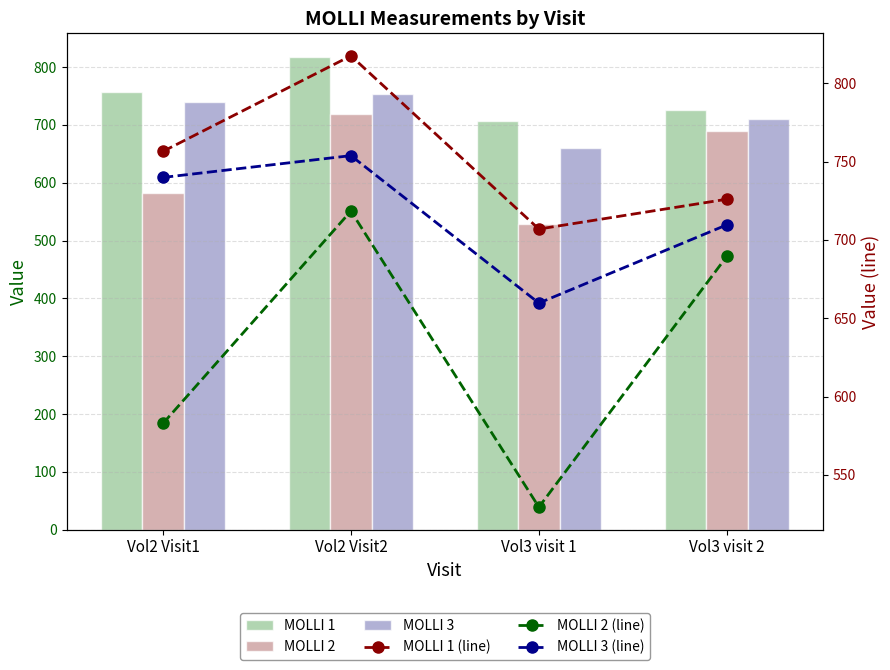

How many groups of bars are there?

4